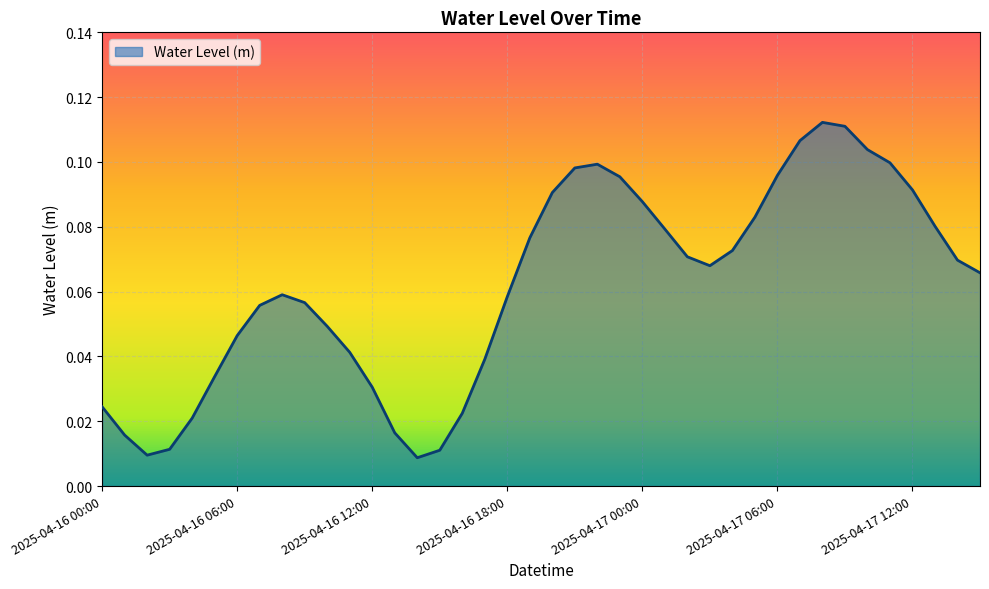

Does the chart display data point markers on the line(s)?

No